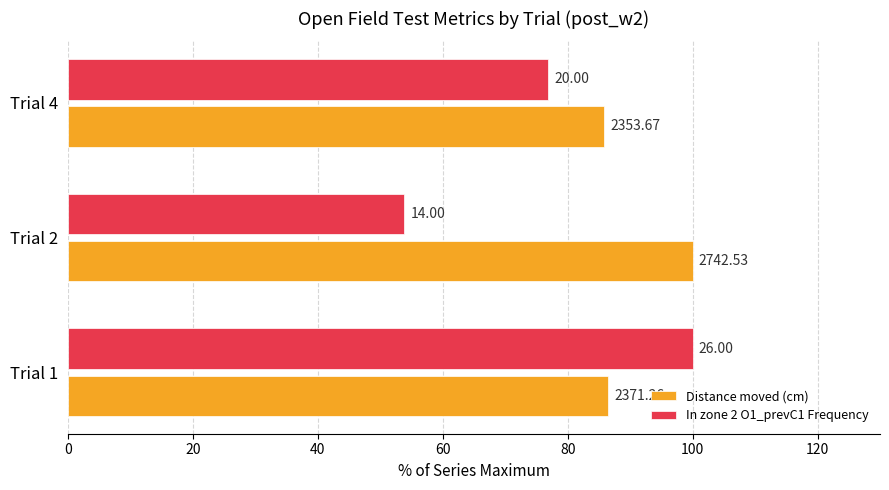

What are all the series names shown in the legend?

Distance moved (cm), In zone 2 O1_prevC1 Frequency